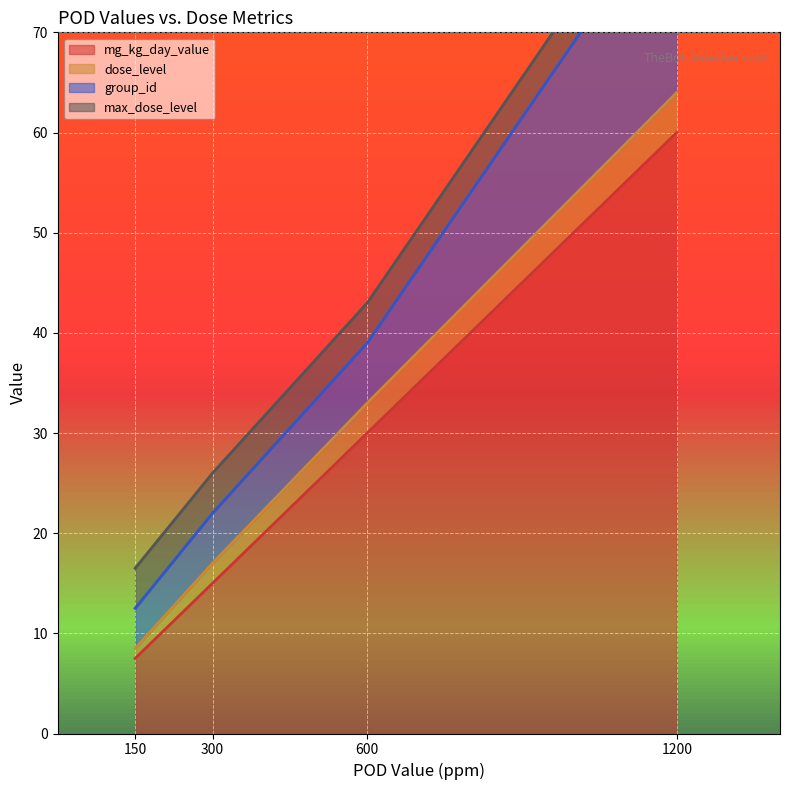

Reading left to right, what are all the values shown in this chart?

mg_kg_day_value: 150=7.5	300=15.0	600=30.0	1200=60.0
dose_level: 150=1.0	300=2.0	600=3.0	1200=4.0
group_id: 150=4.0	300=5.0	600=6.0	1200=20.0
max_dose_level: 150=4.0	300=4.0	600=4.0	1200=4.0